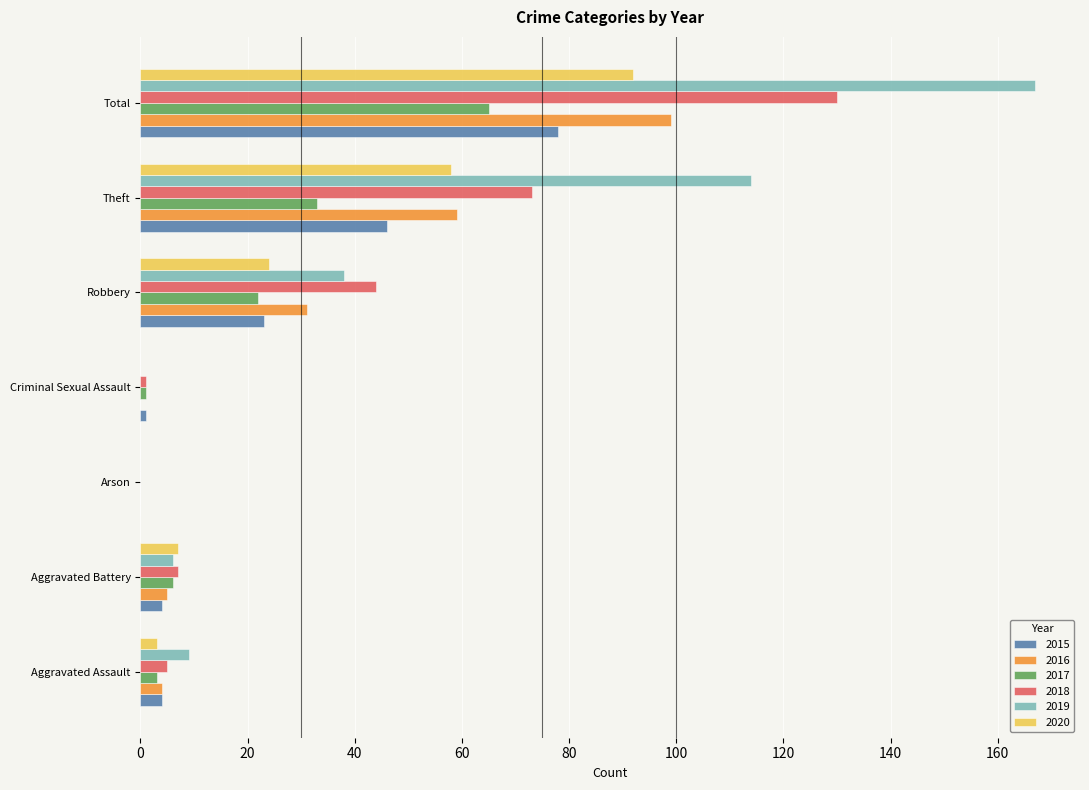

What is the sum of the 2020 values at Theft and Robbery?

82